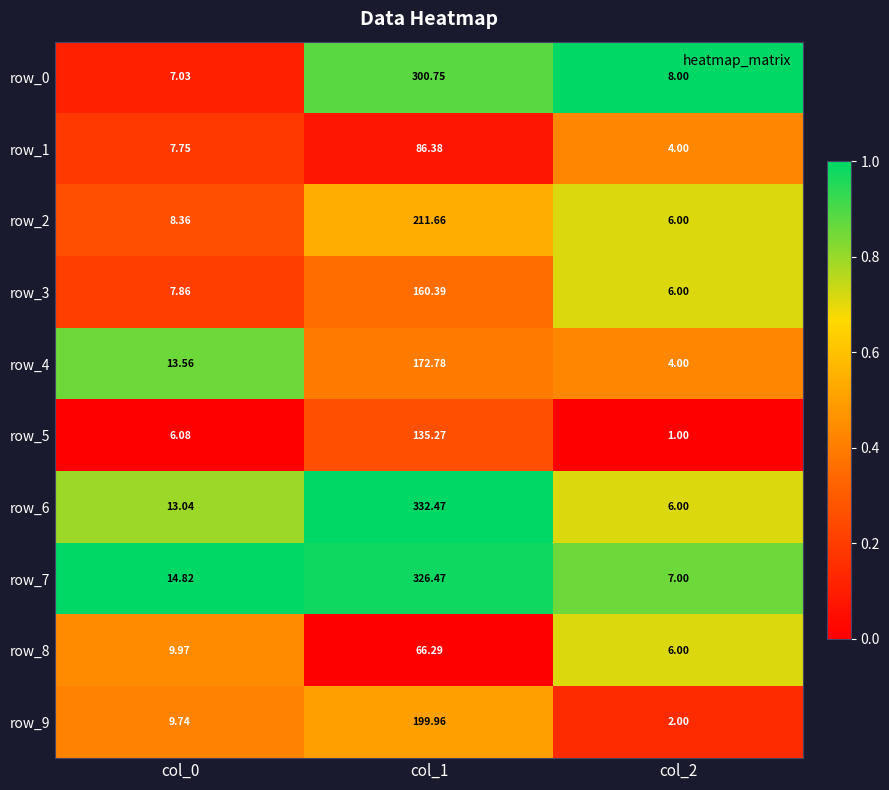

Is the value of row_2 at col_1 greater than the value of row_6 at col_2?

Yes